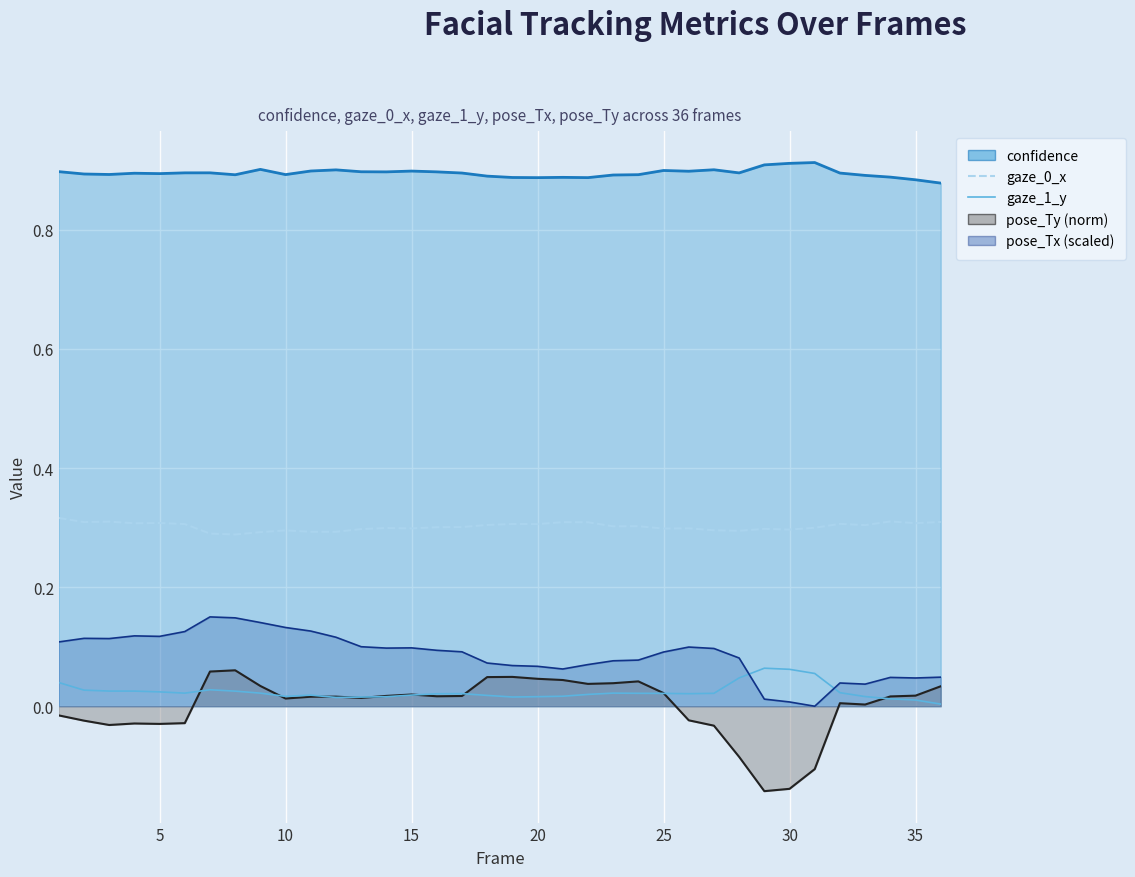

True or false: gaze_1_y and pose_Tx (scaled line) intersect in this chart.

True